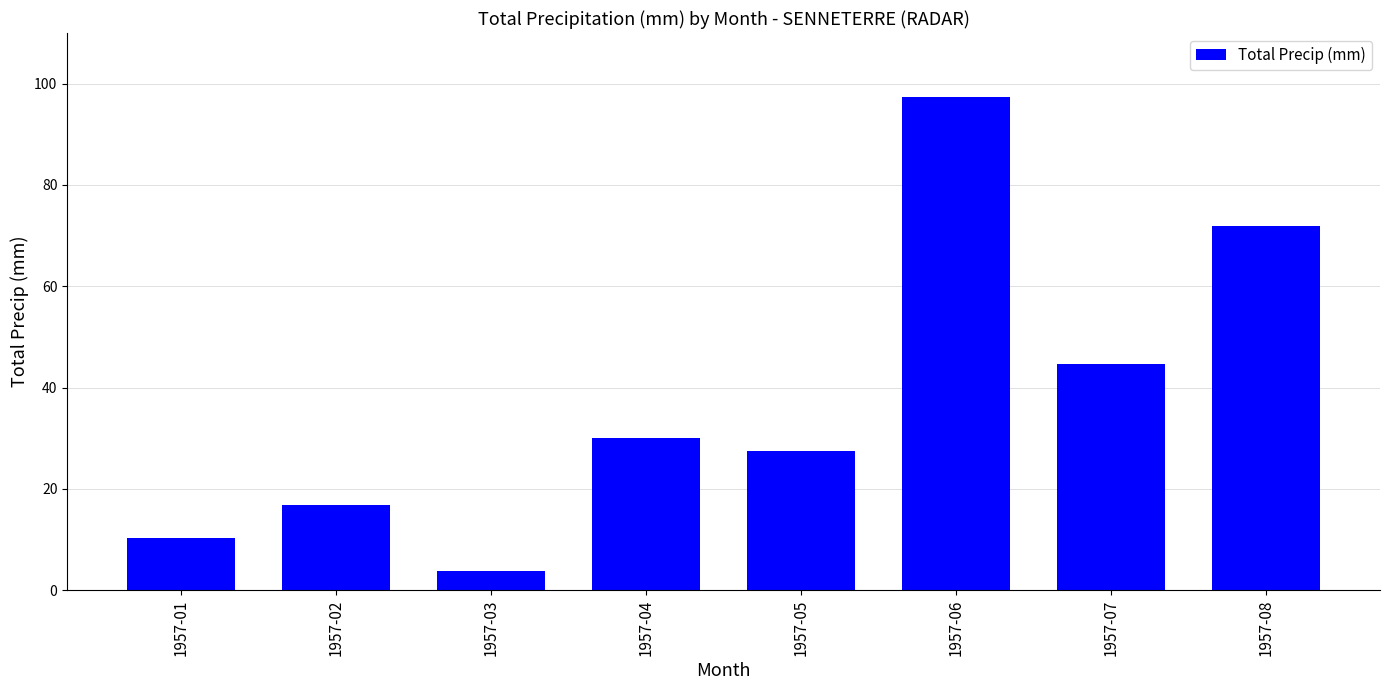

What is the value of the 3rd bar from the left?

3.8